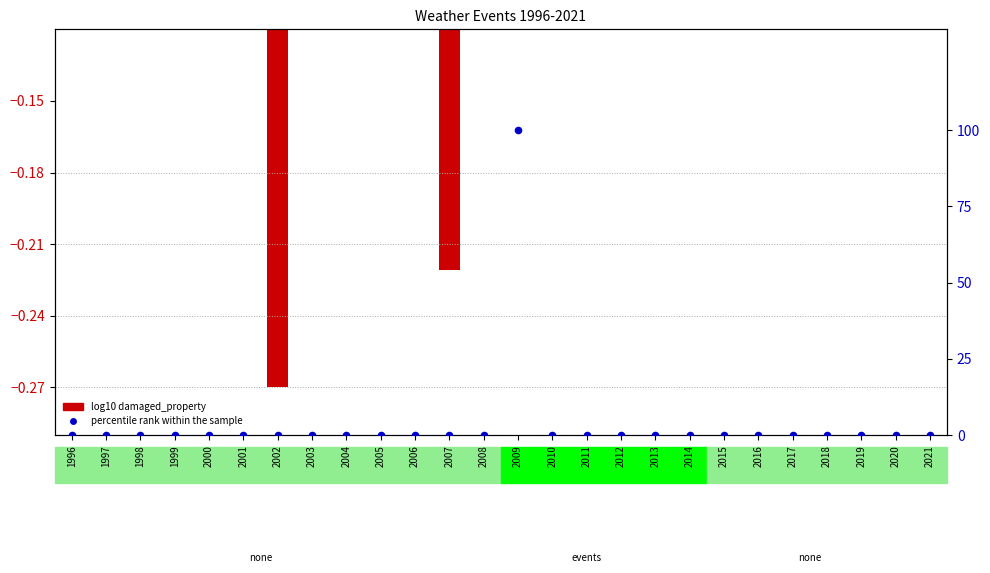

Which series reaches the minimum Y coordinate?

log10 damaged_property